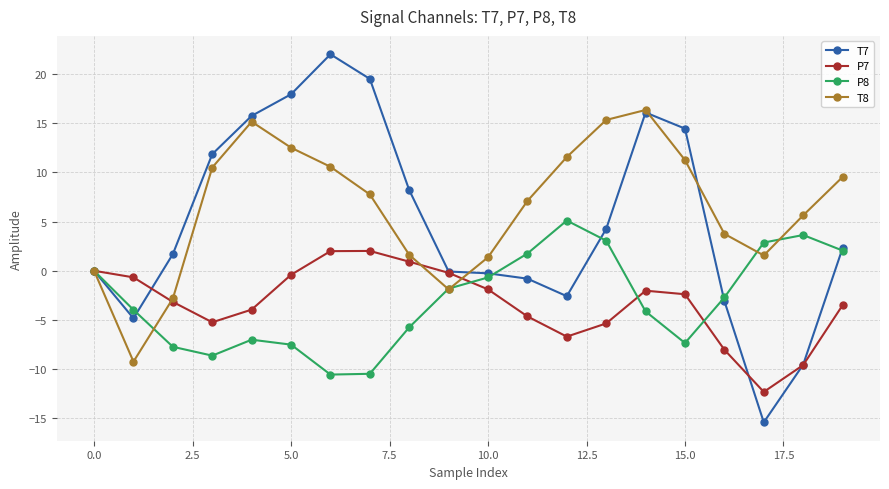

How many lines are shown in the chart?

4